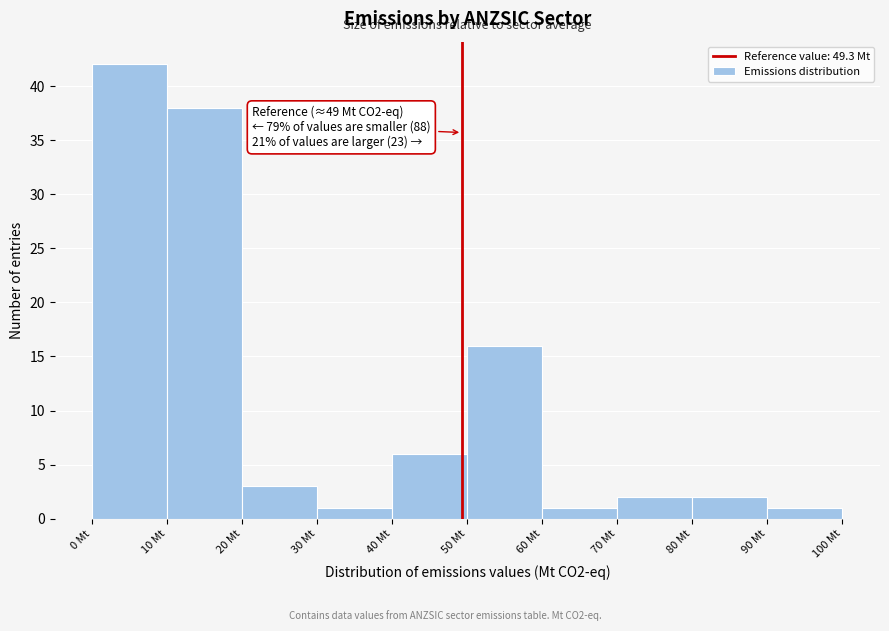

Over which range of the x-axis is the bar tallest?

0 to 10